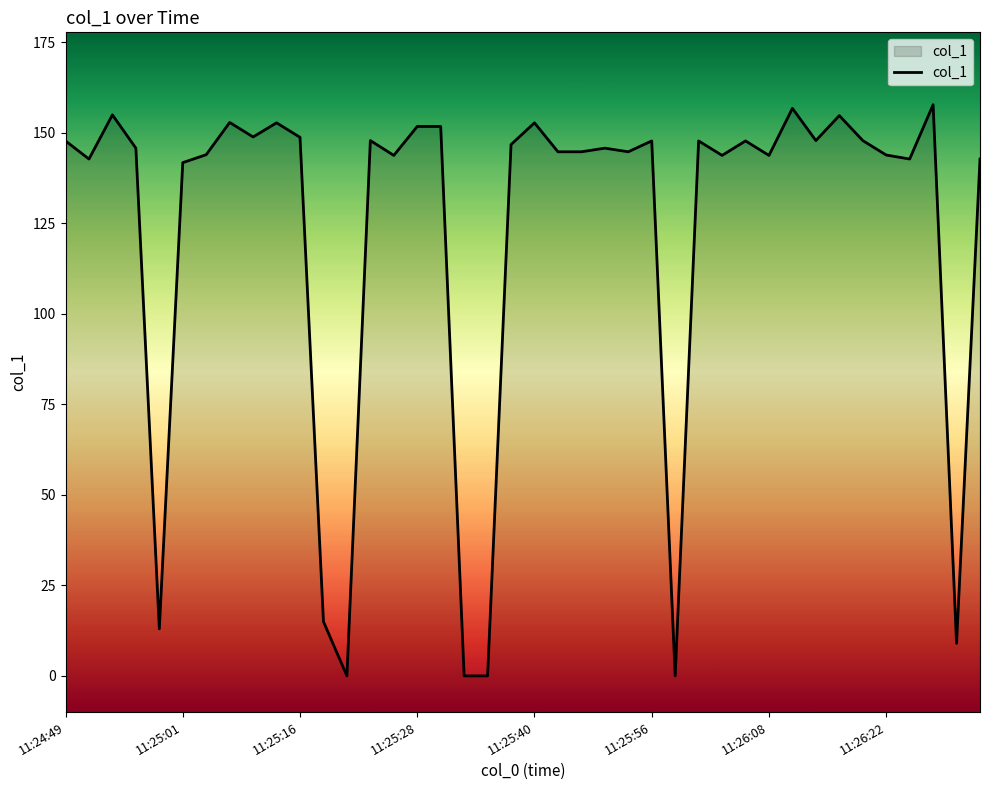

True or false: the data has more than 2 interior local peaks.

True